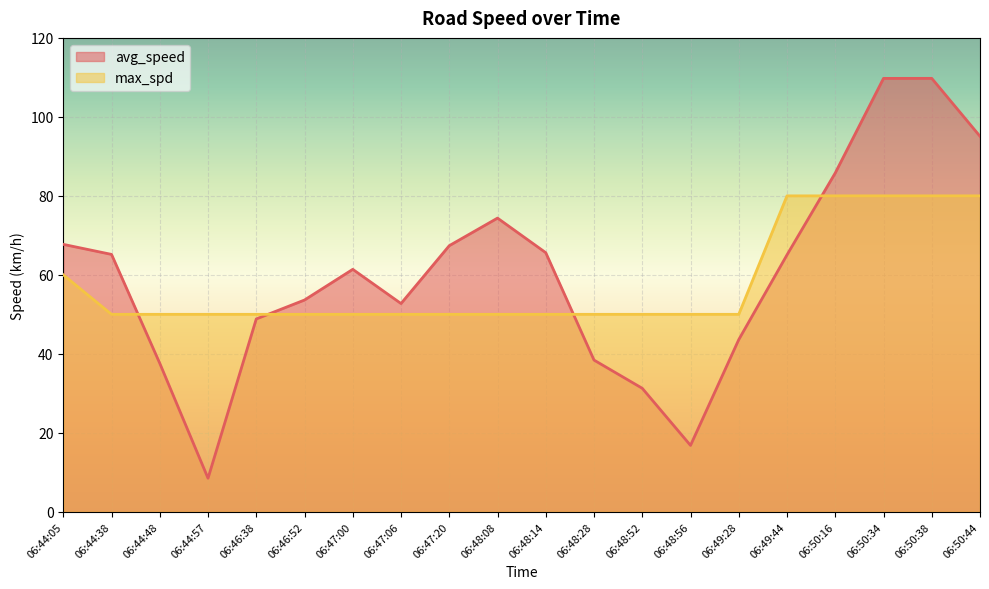

The max_spd series shows 50.0 at 06:48:52. True or false?

True